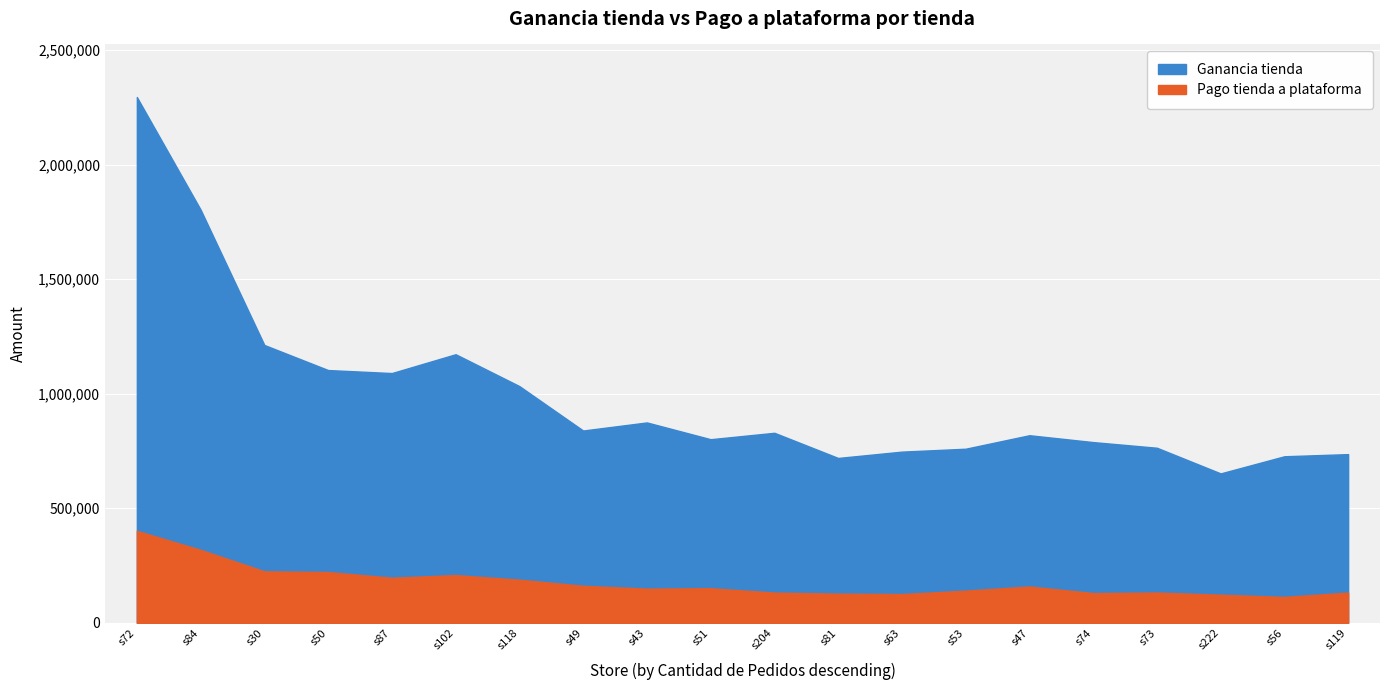

What is the difference between the Pago tienda a plataforma values at s84 and s53?

178096.5